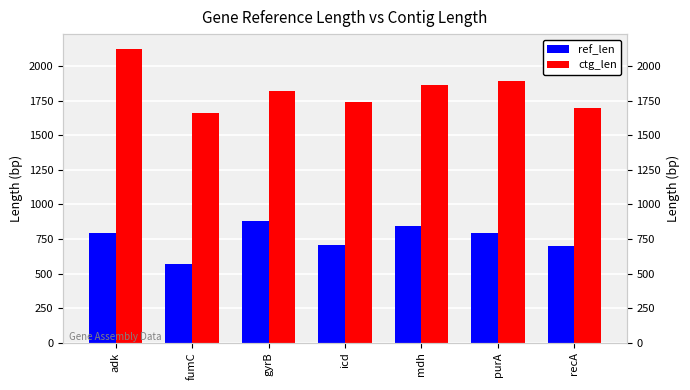

Read the ctg_len value at fumC, to the nearest 5.

1665